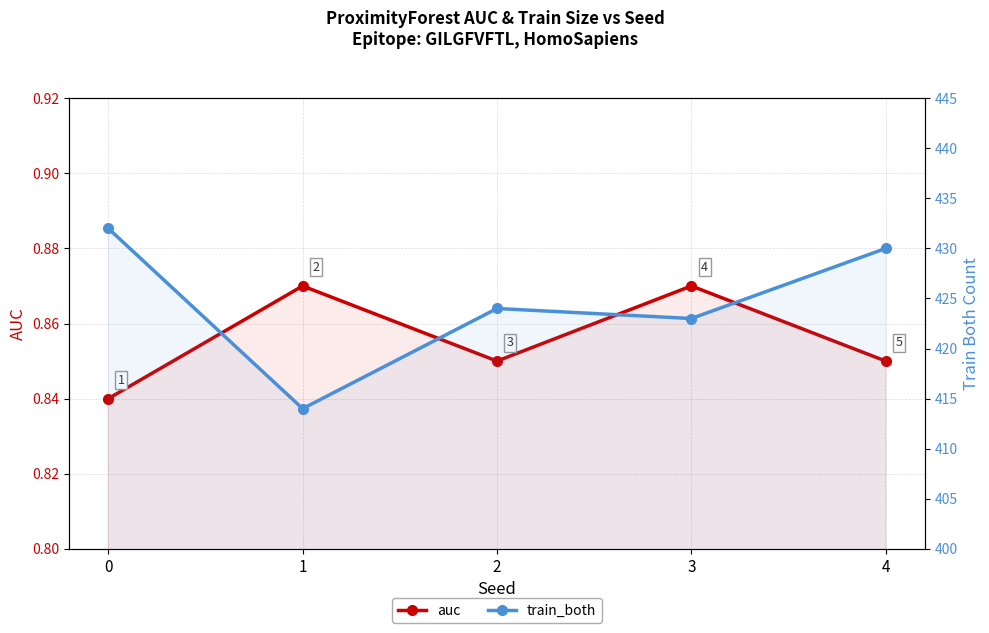

List the series in order of their overall mean, highest first.

train_both, auc